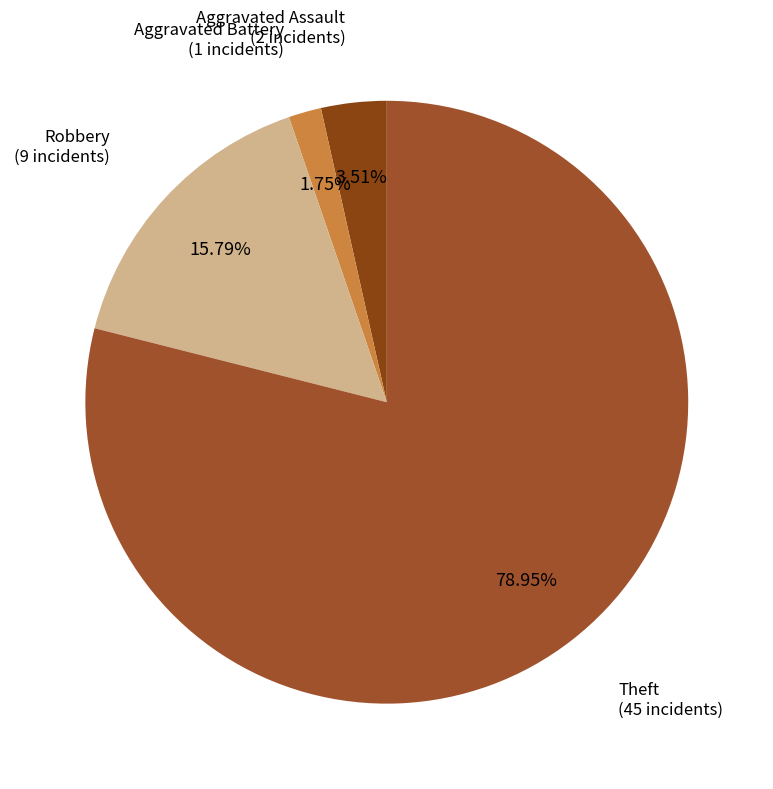

To the nearest percent, what portion does Robbery represent?

16%